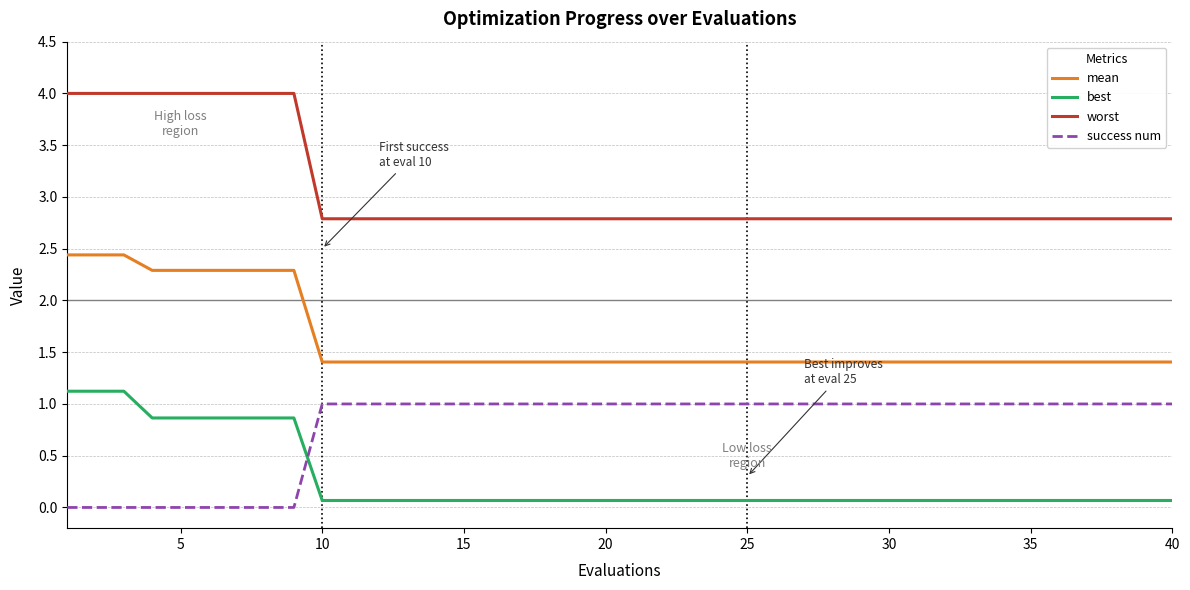

Which series has the widest spread of values?

worst